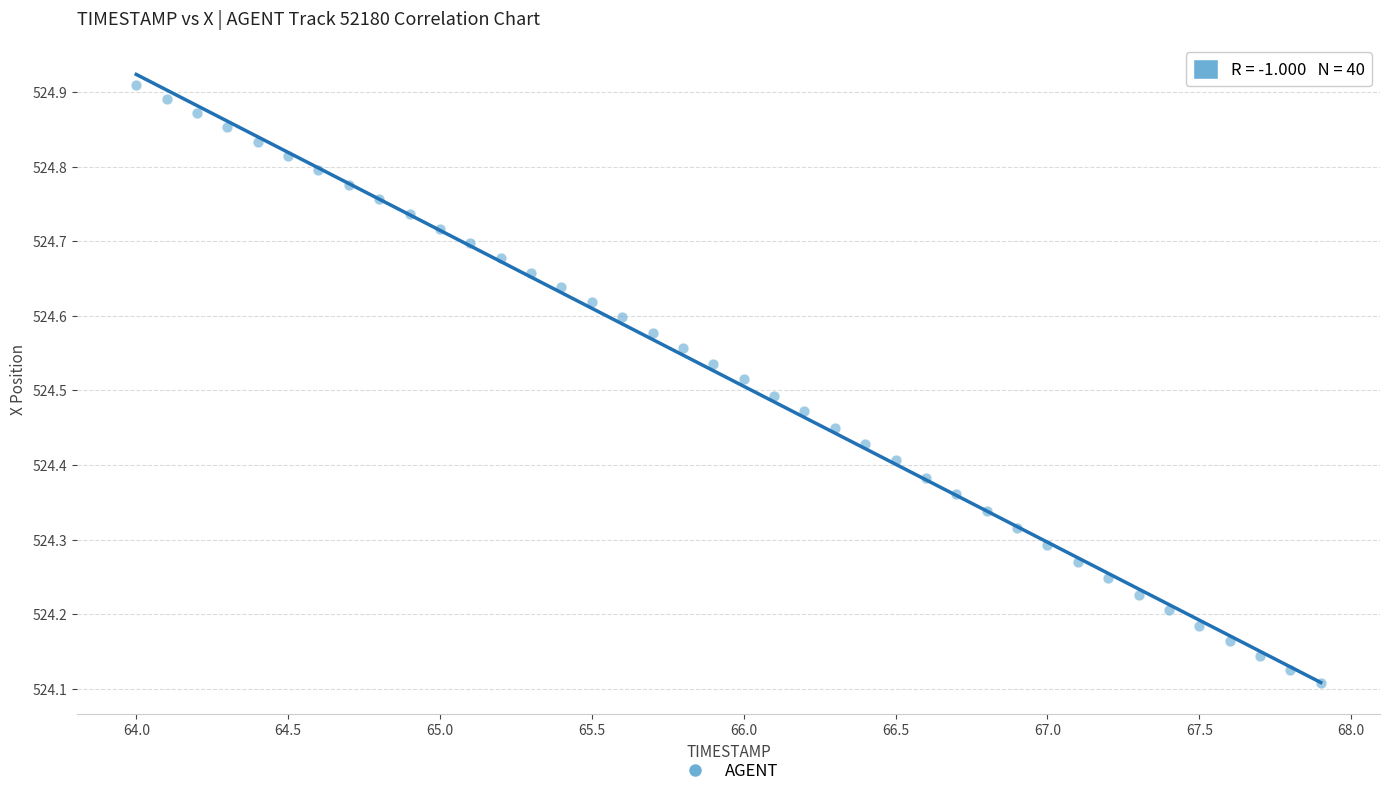

What is the range of X values (max minus min)?

3.9